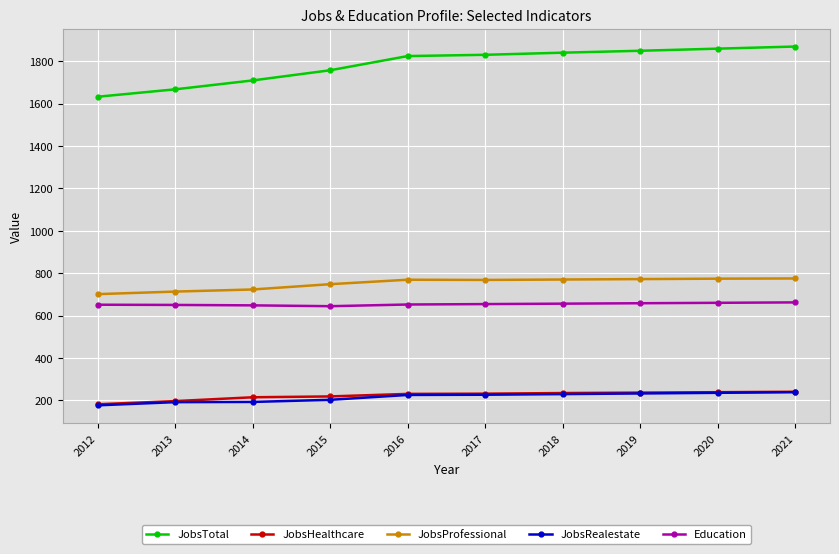

What is the total value across all series at 2017?

3710